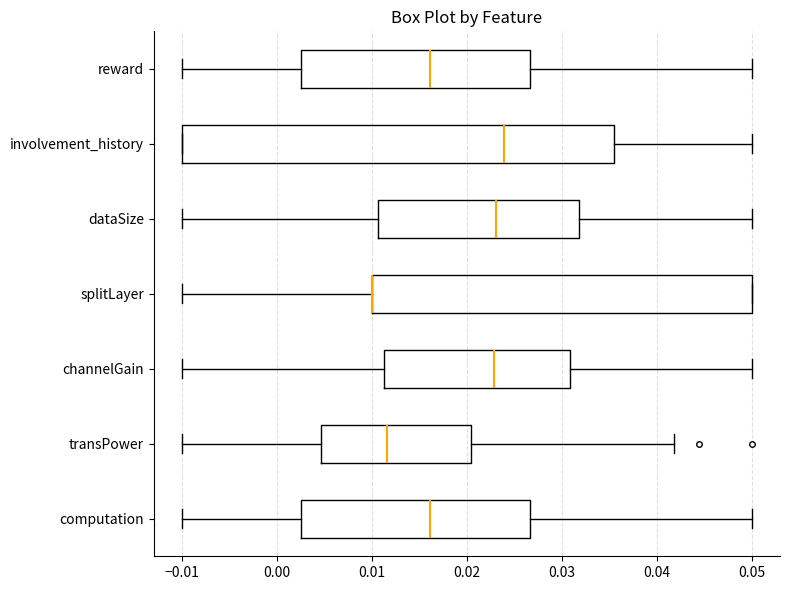

Where does the right whisker of the box for computation end on the x-axis? The values are not printed on the chart, so give them approximately, as read against the axis.

0.050